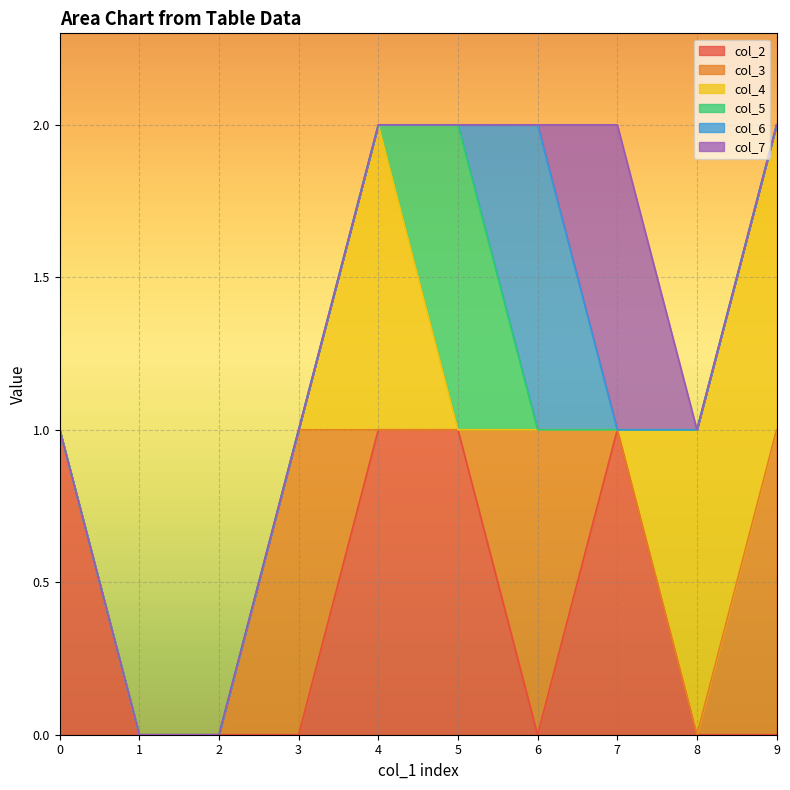

The value of col_5 at 3 is 0. True or false?

True